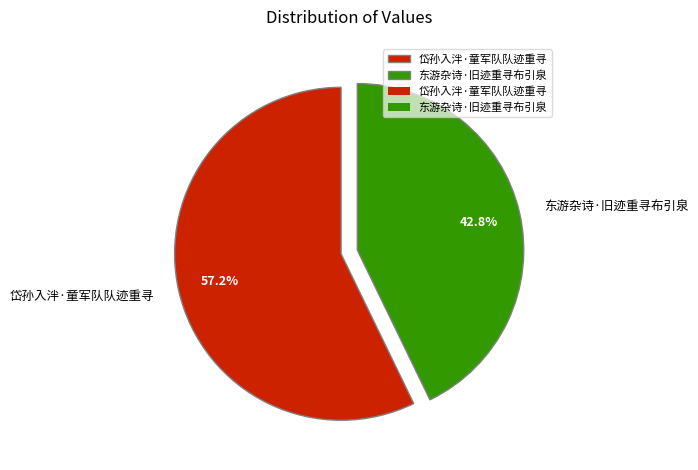

What is the majority slice?

岱孙入泮·童军队队迹重寻